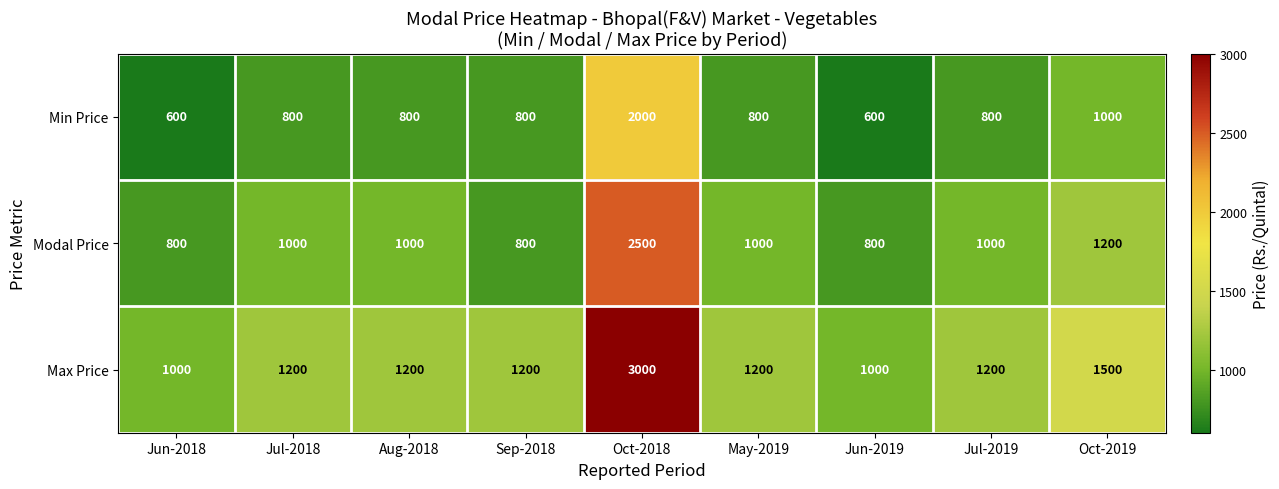

Reading left to right, transcribe all the data shown in this chart.

Min Price: 600	800	800	800	2000	800	600	800	1000
Modal Price: 800	1000	1000	800	2500	1000	800	1000	1200
Max Price: 1000	1200	1200	1200	3000	1200	1000	1200	1500